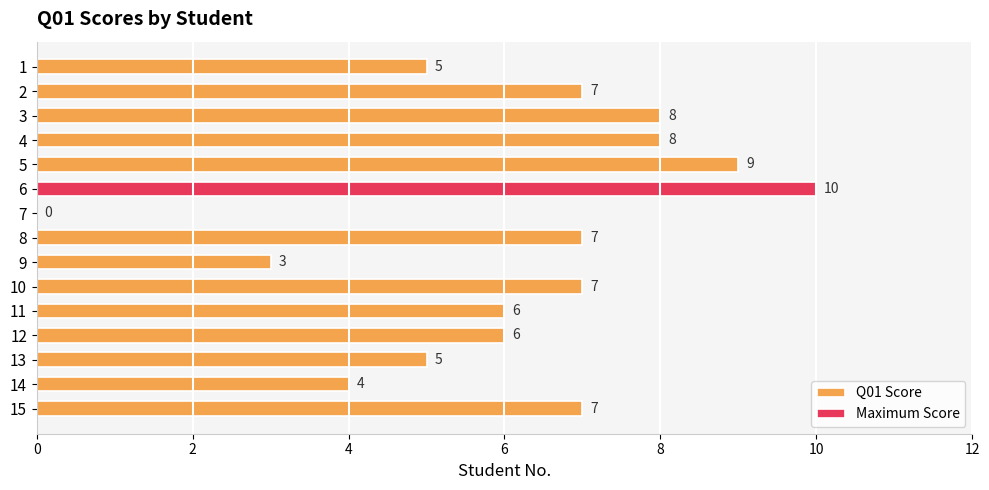

Is it true that Maximum Score equals -5 at 13?

False